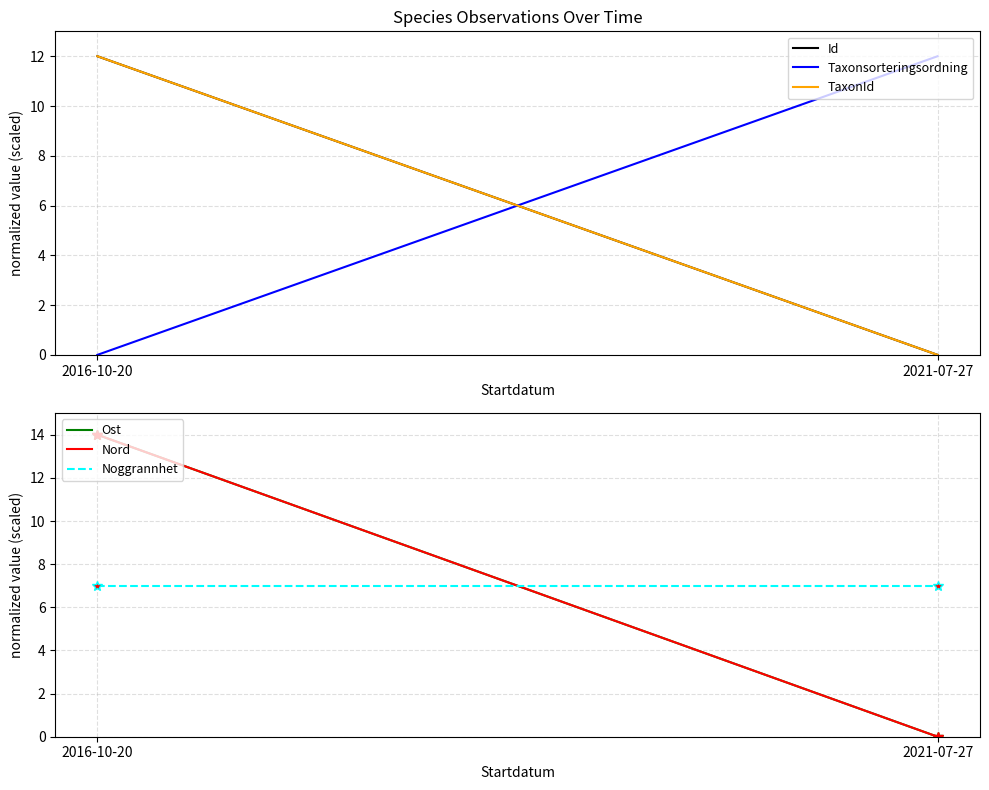

List the series in order of their peak value, lowest first.

Noggrannhet, Id, Taxonsorteringsordning, TaxonId, Ost, Nord